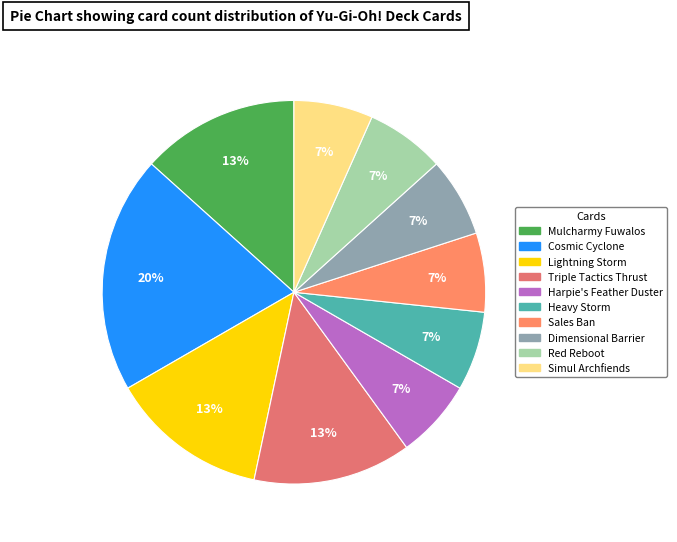

Does any single category account for the majority?

No